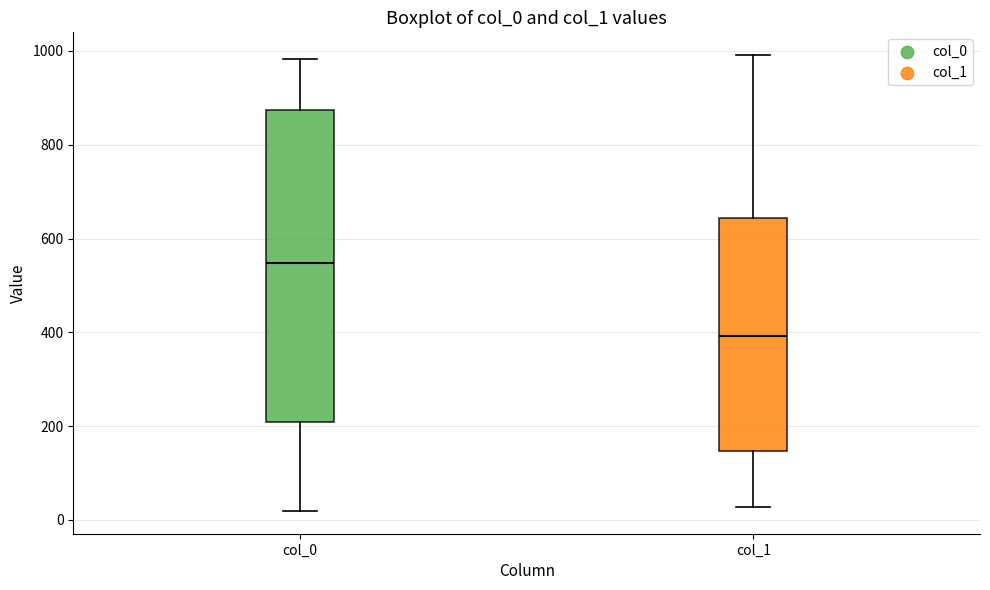

Which box has the lowest median line?

col_1